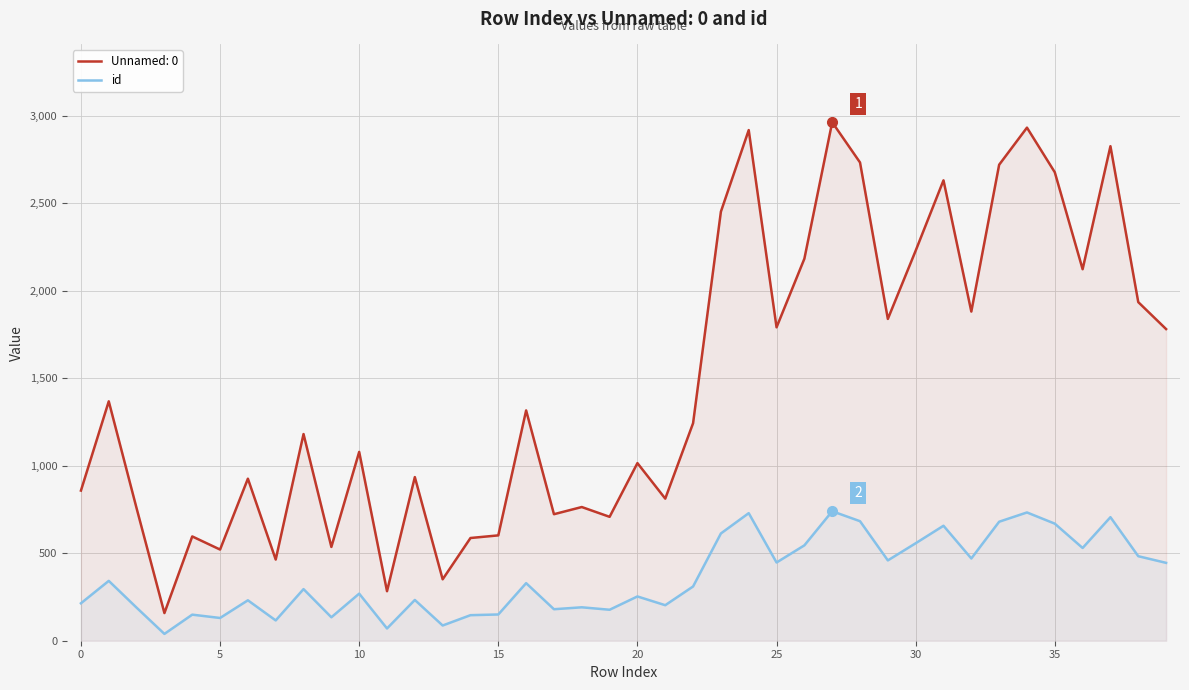

Which series has the widest spread of values?

Unnamed: 0